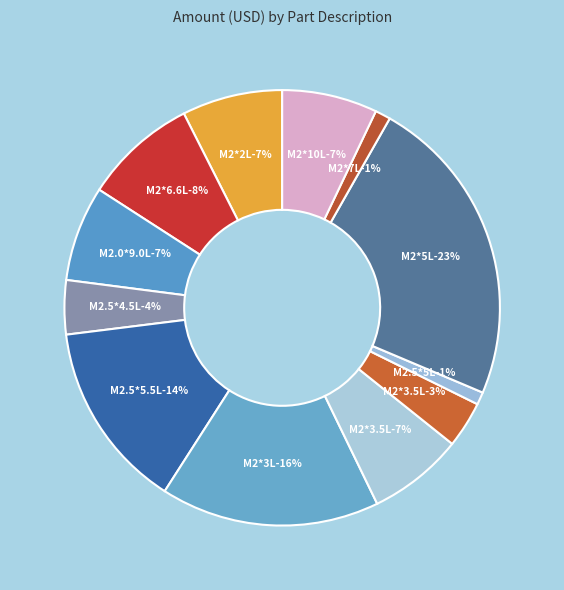

Is it true that SCREW M2*5L K B-ZN #1 NY is 15% of the pie?

False